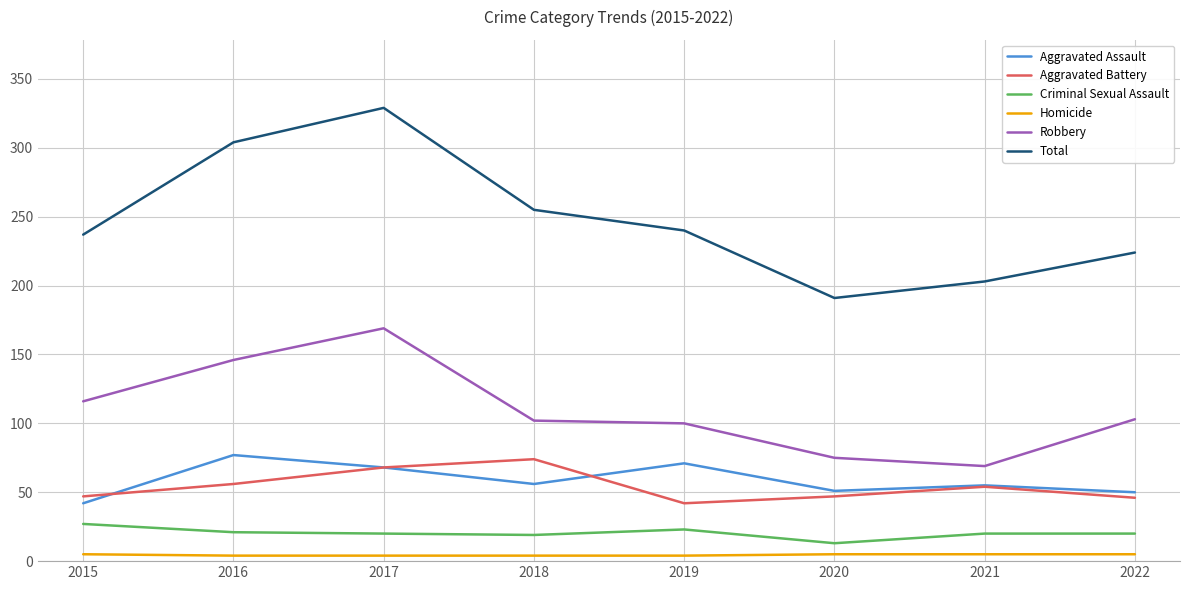

What is the average value of the Total series?

248